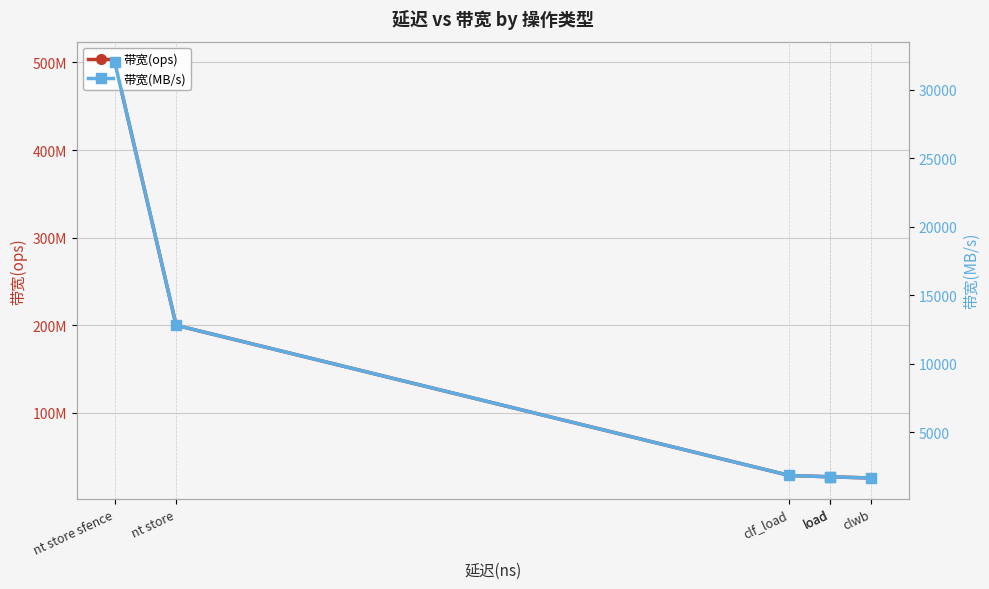

Rank the series by their maximum value, from lowest to highest.

带宽(MB/s), 带宽(ops)